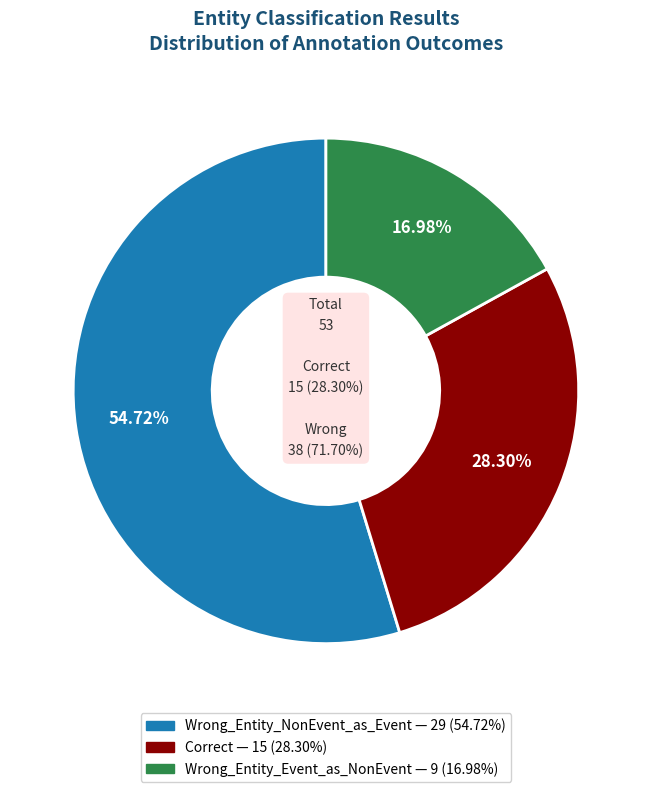

To the nearest percent, what percentage of the pie is Wrong_Entity_NonEvent_as_Event?

55%